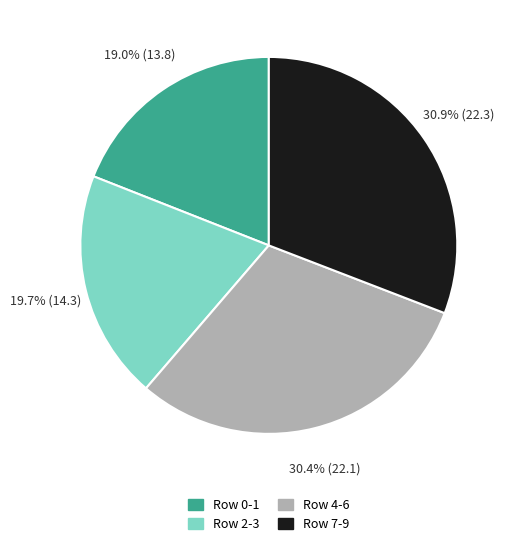

What percentage do Row 4-6 and Row 2-3 together represent?

50.1%